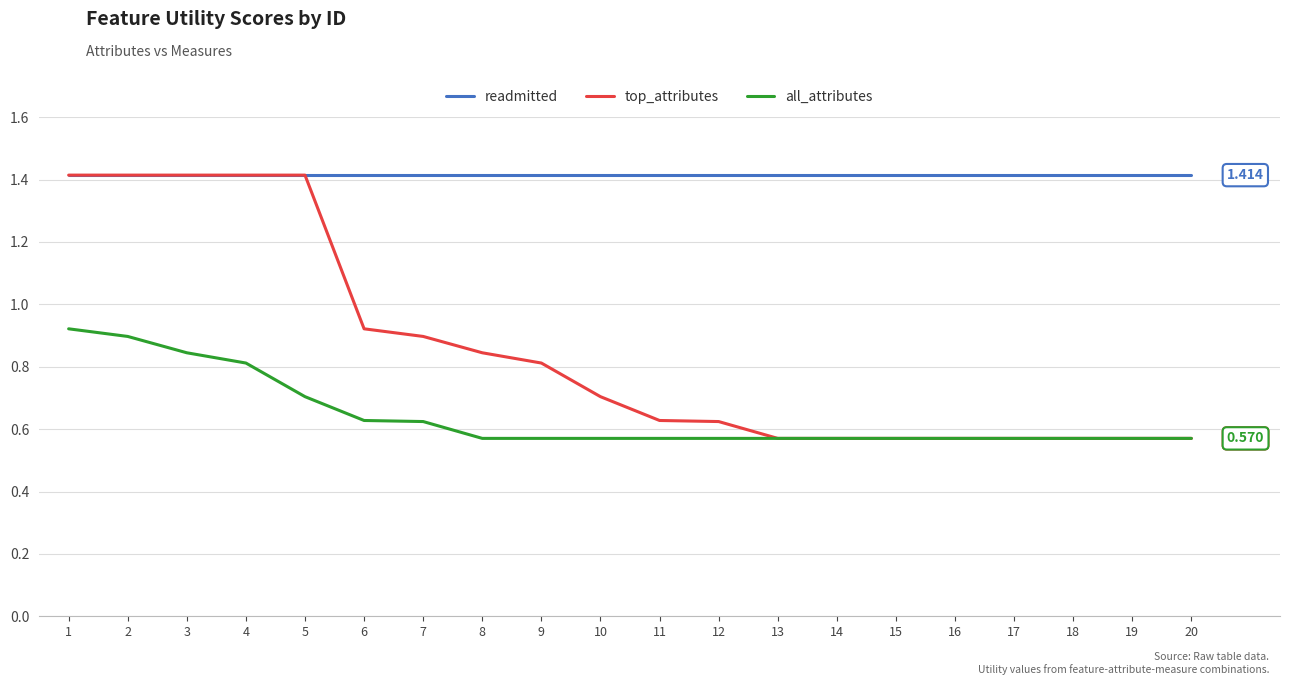

What is the average value of the readmitted series?

1.4